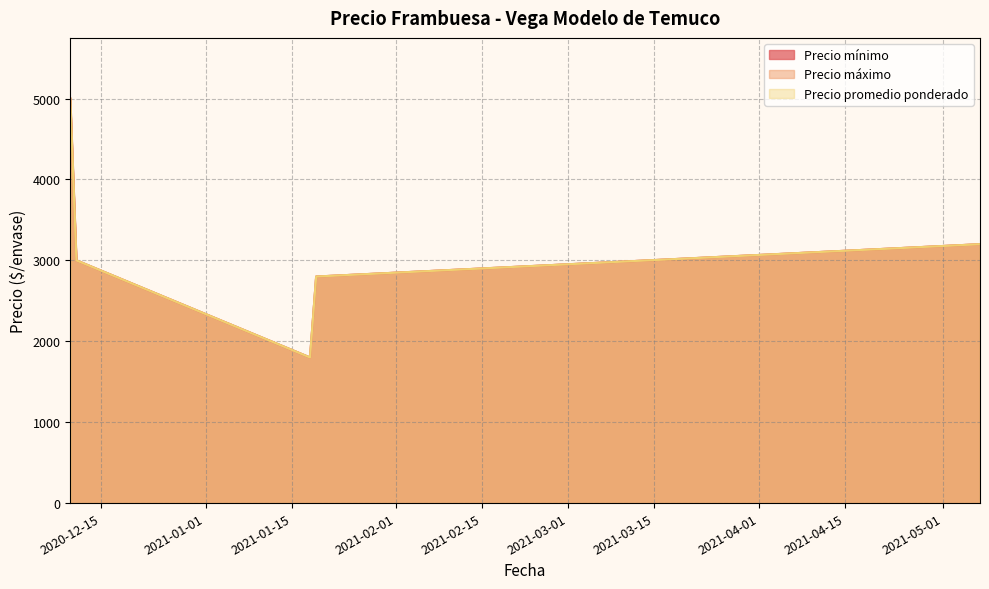

At which category does the chart reach its peak across all series?

2020-12-10